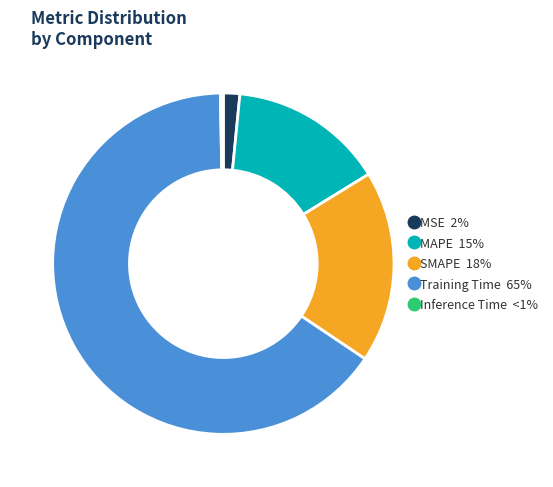

Between MSE and SMAPE, which is larger?

SMAPE